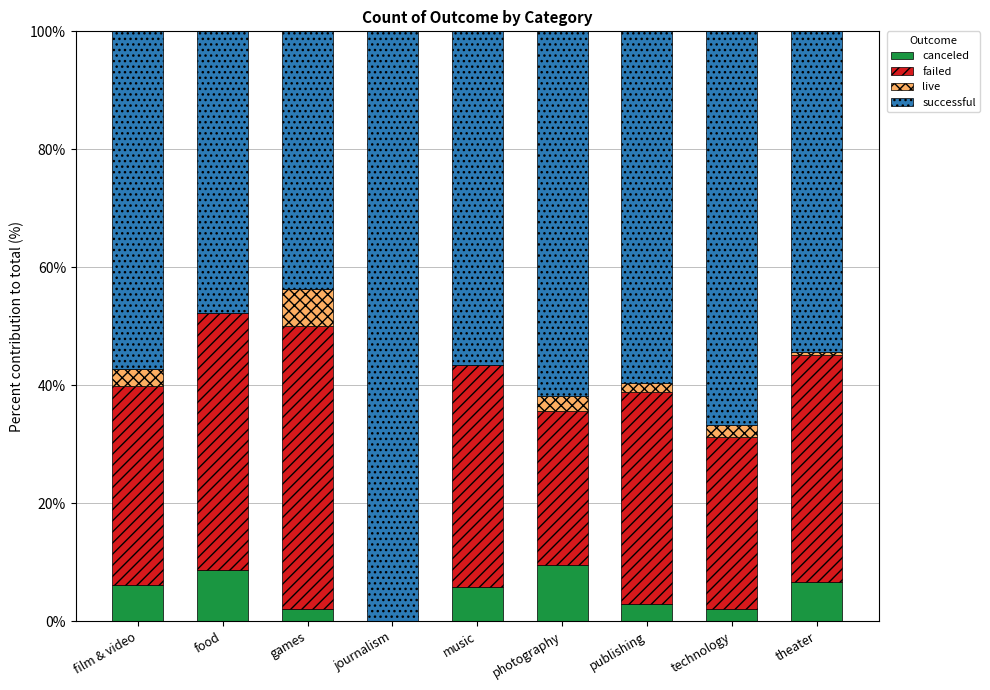

Are the bars grouped side by side (vs. stacked)?

No